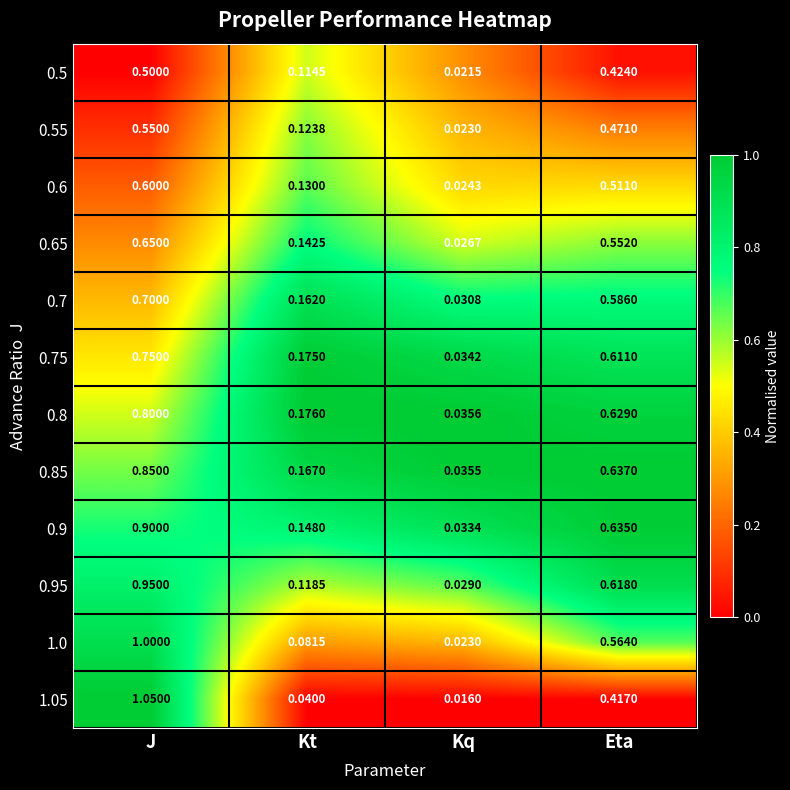

Which series has the widest spread of values?

1.05